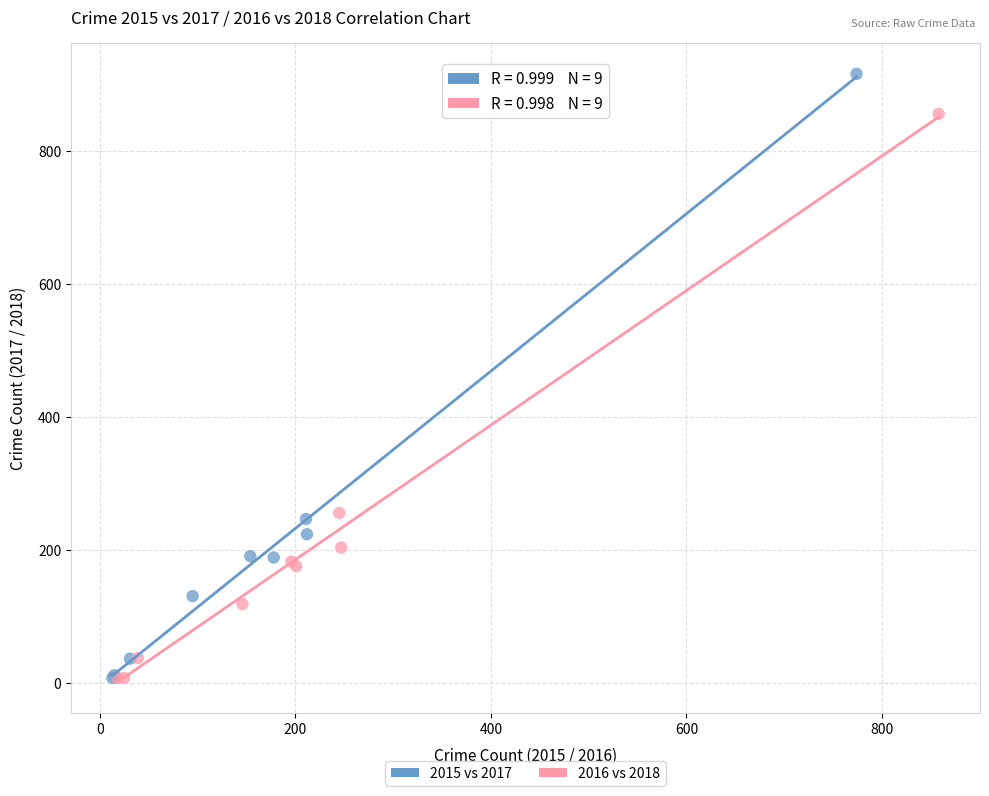

Which series has the largest Y range (max minus min)?

2015 vs 2017